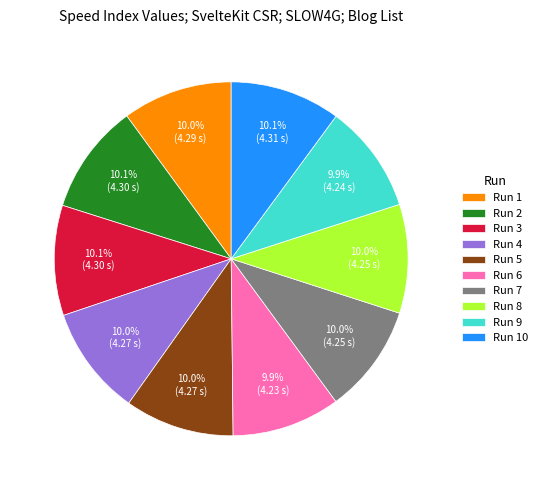

To the nearest percent, what is the average slice percentage?

10%